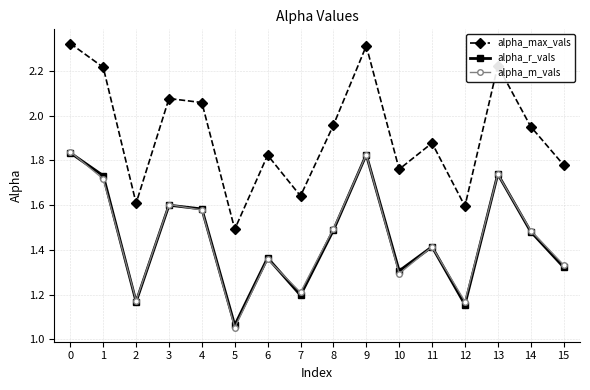

Which series has the largest total across all categories?

alpha_max_vals